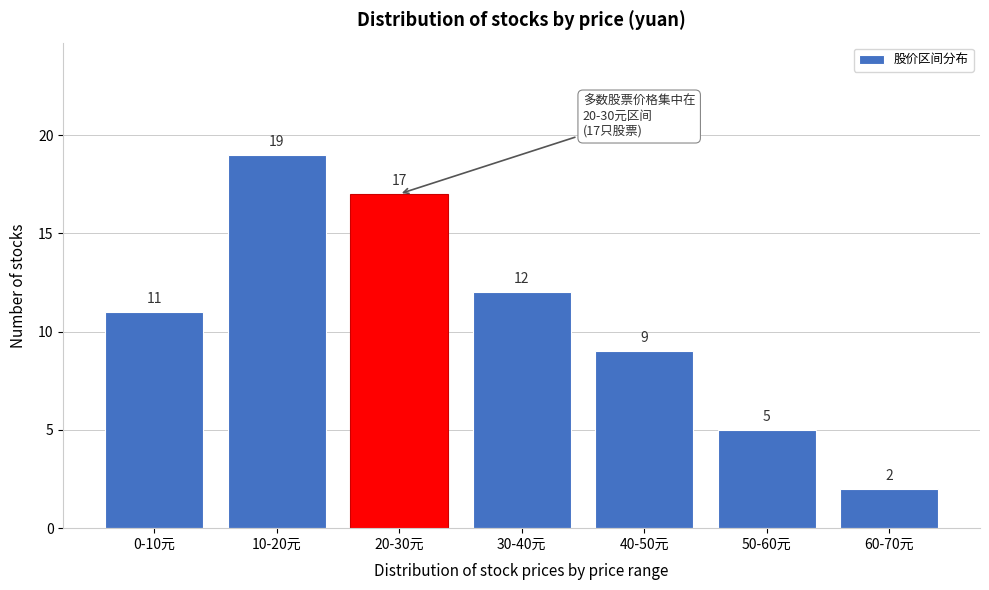

Reading left to right, what are all the values shown in this chart?

0-10元=11	10-20元=19	20-30元=17	30-40元=12	40-50元=9	50-60元=5	60-70元=2